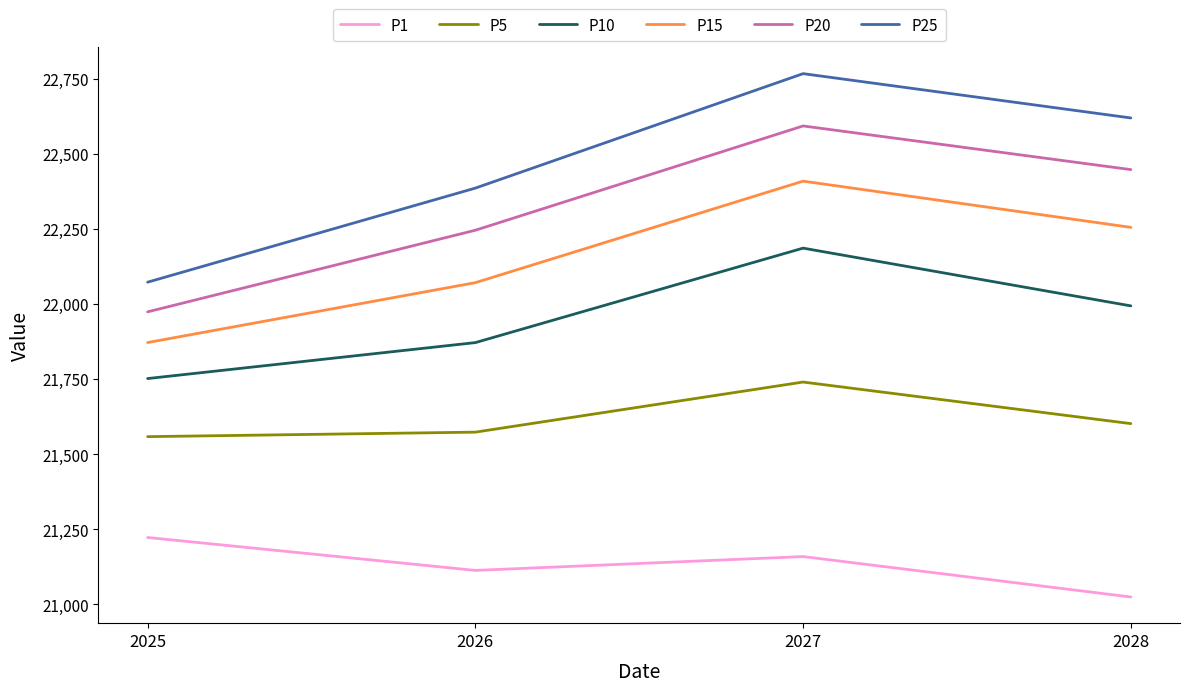

What is the lowest value of the P15 series?

21871.4